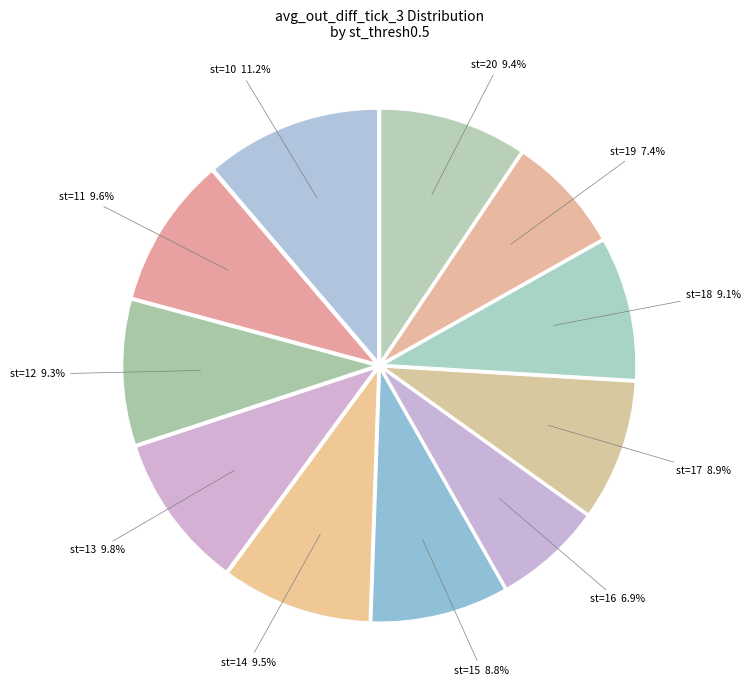

Count the number of slices in the pie.

11